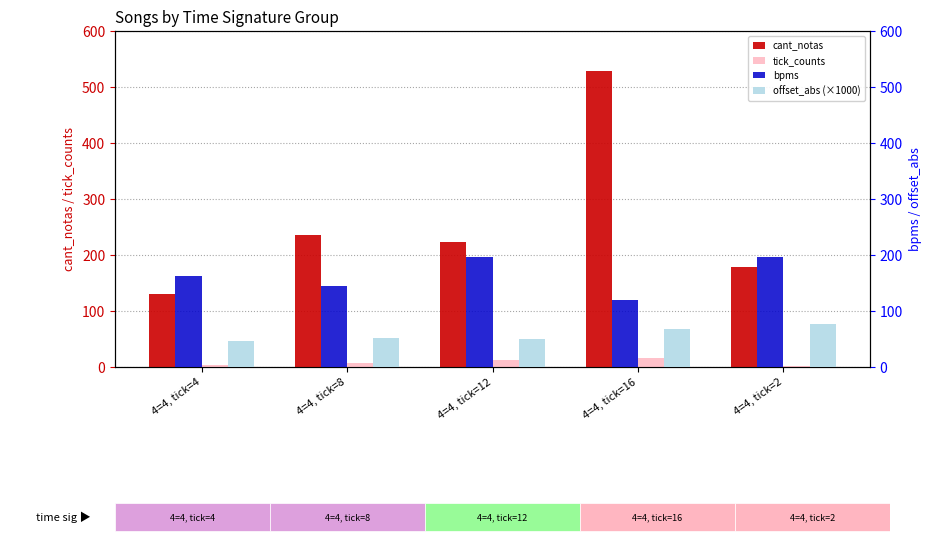

What is the average value of the cant_notas series?

259